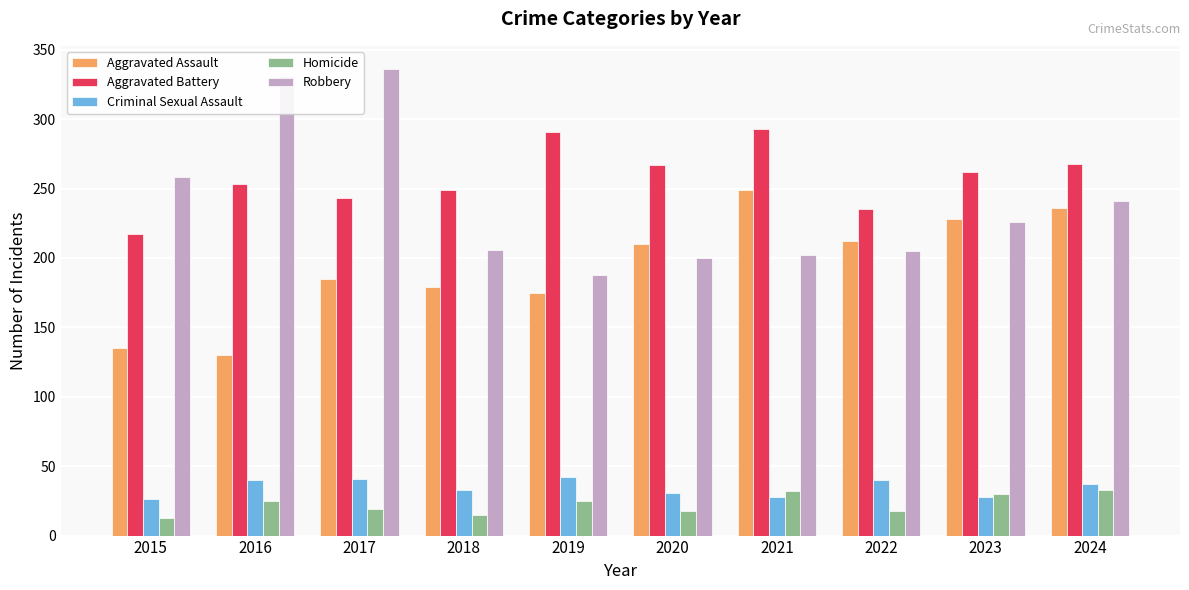

Where is Aggravated Battery nearest to the value 255?

2016